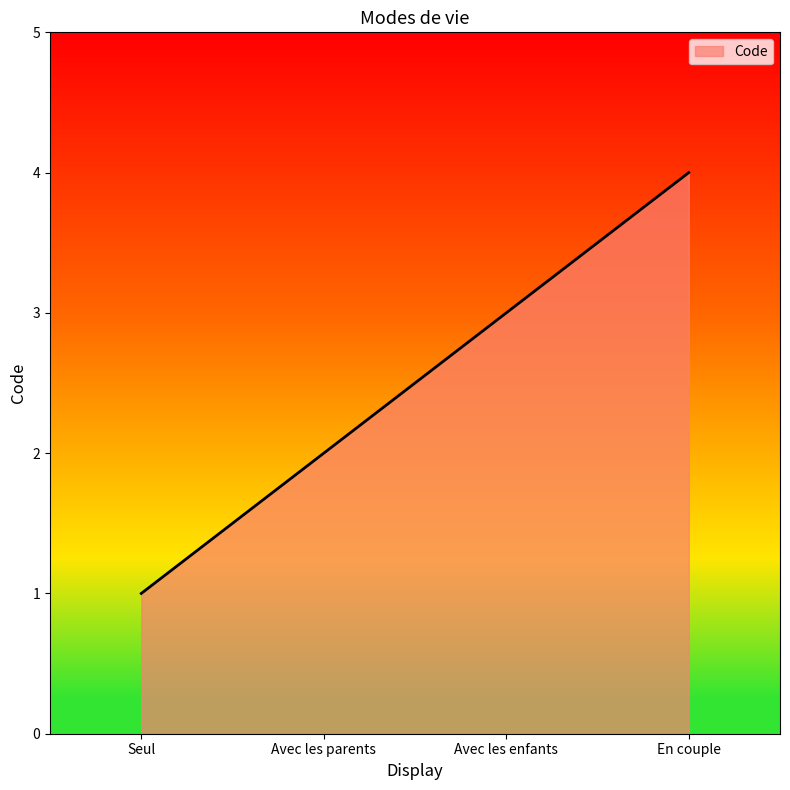

What is the sum of the values at En couple and Avec les enfants?

7